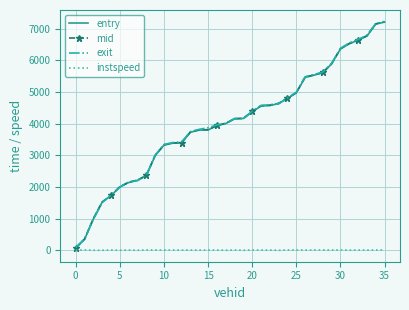

What is the greatest value displayed?

7229.3